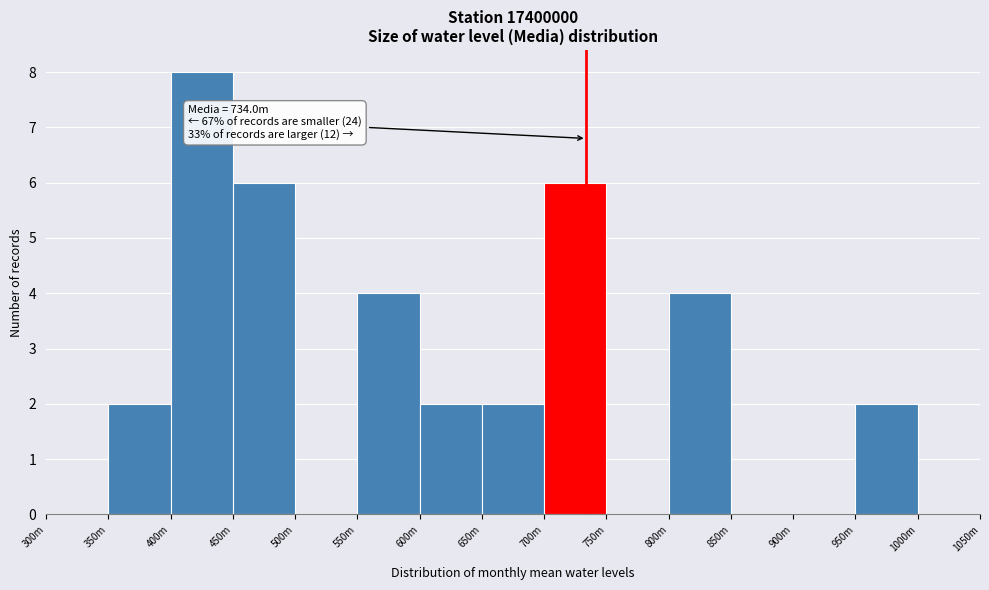

Reading left to right, extract all data points from this chart.

300m=0	350m=2	400m=8	450m=6	500m=0	550m=4	600m=2	650m=2	700m=6	750m=0	800m=4	850m=0	900m=0	950m=2	1000m=0